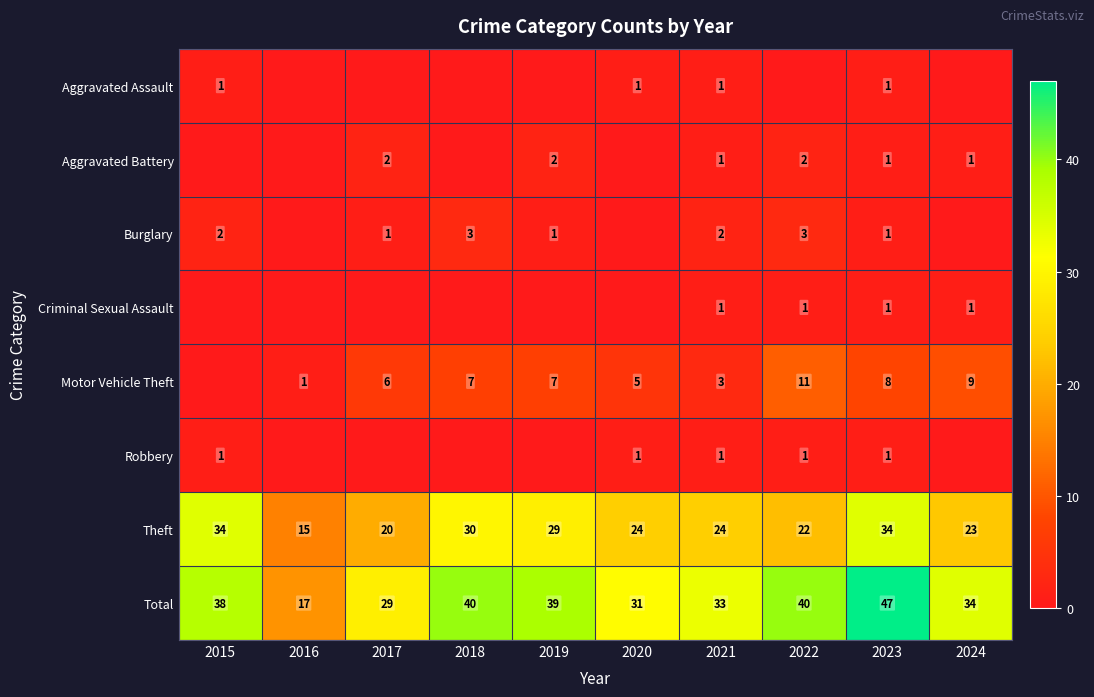

At which label is Total closest to 32?

2020